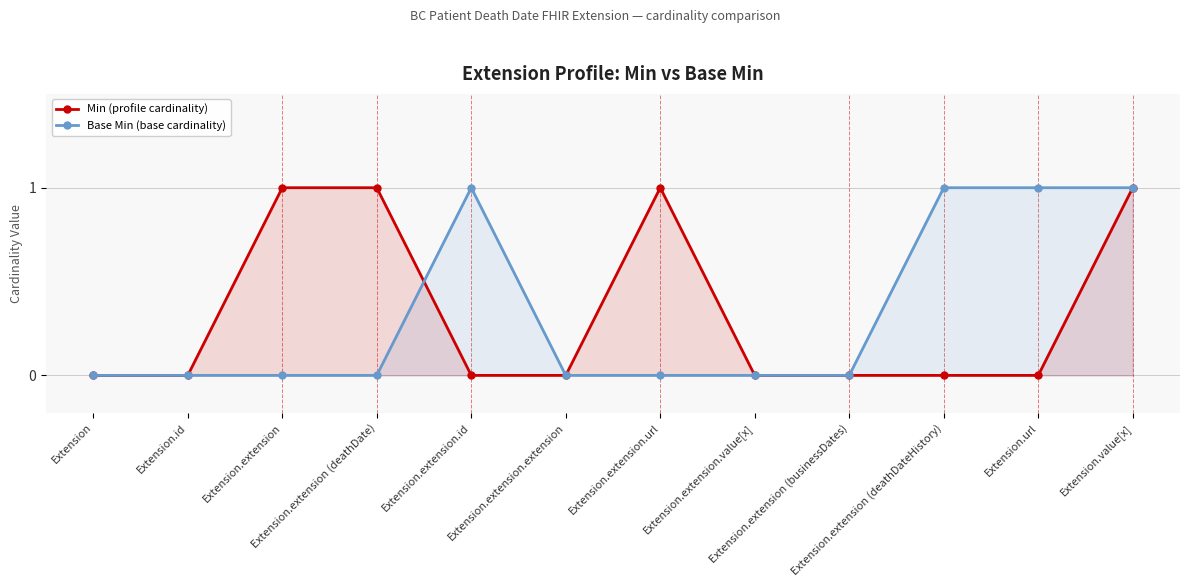

True or false: Base Min (base cardinality) has a value of -1 at Extension.extension.

False